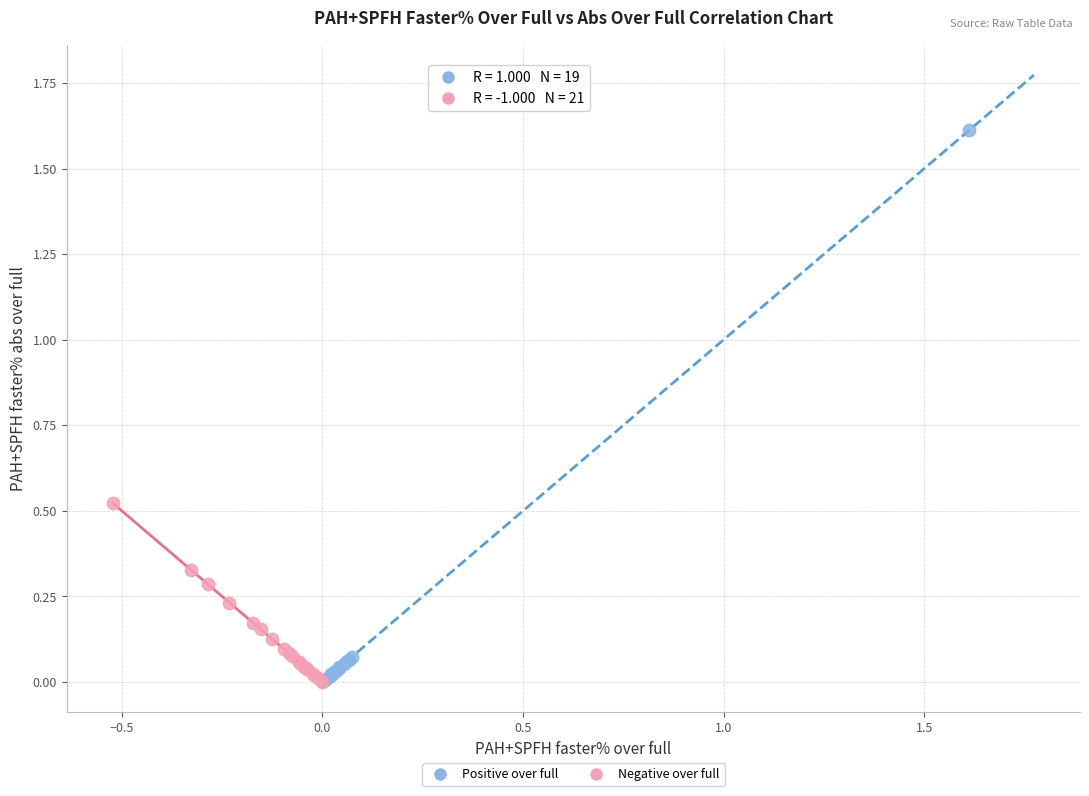

Which series reaches the maximum Y coordinate?

Positive over full